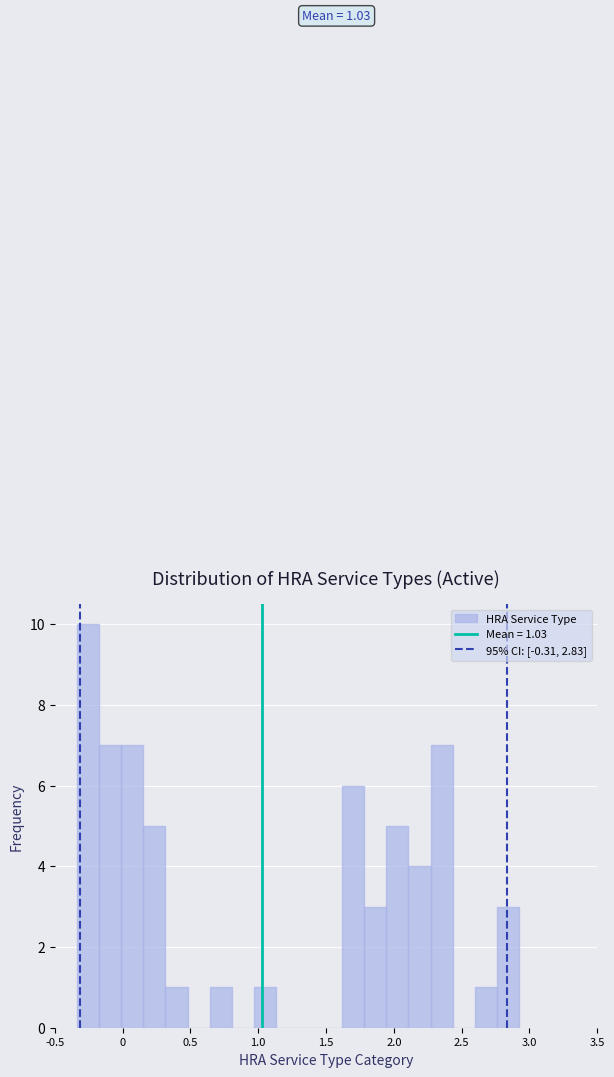

Read against the x-axis, roughly where is the centre of the tallest bar?

-0.25